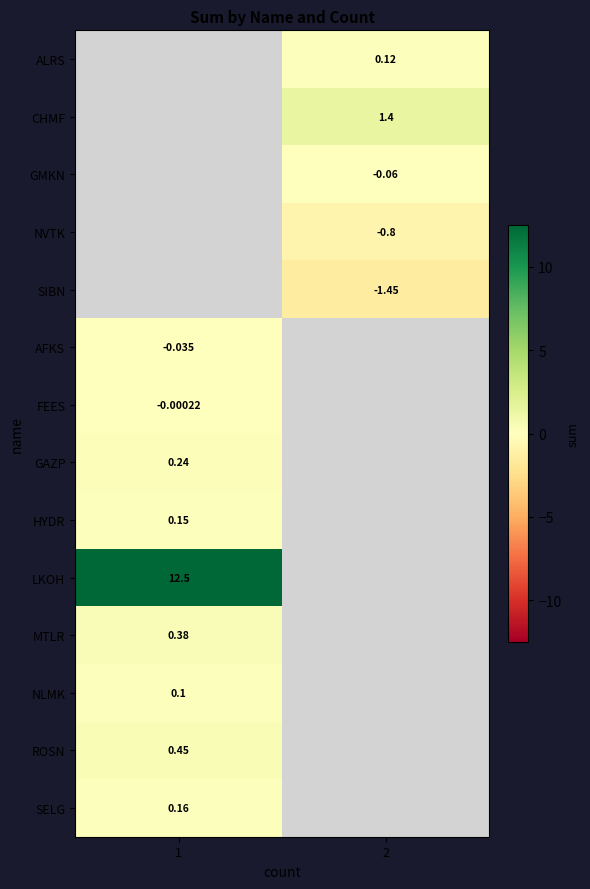

Where is AFKS nearest to the value 0?

1